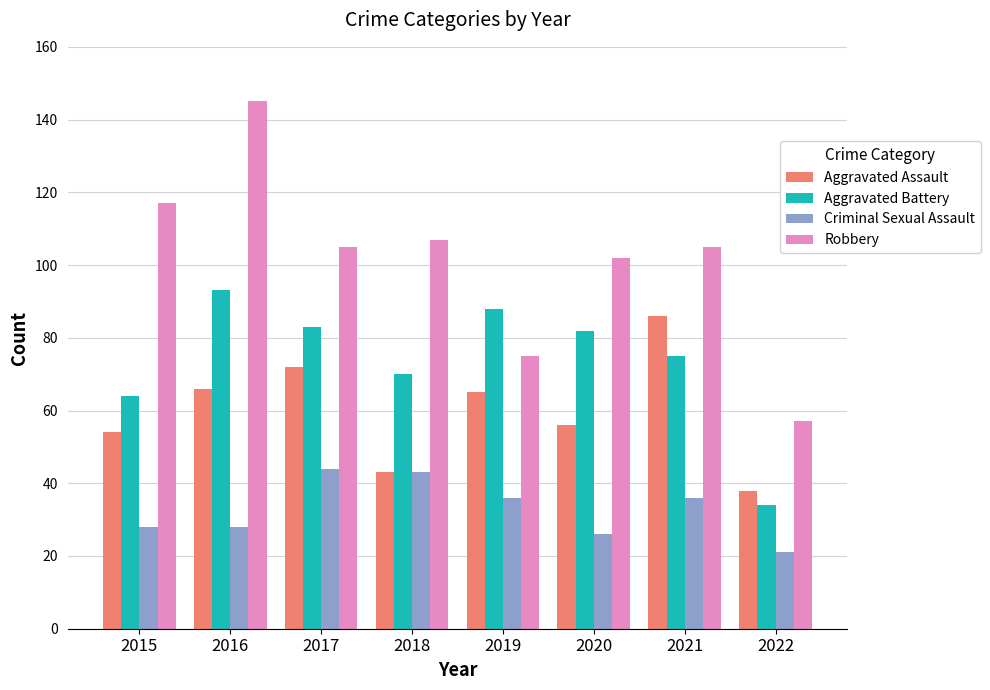

What is the lowest value of the Aggravated Battery series?

34